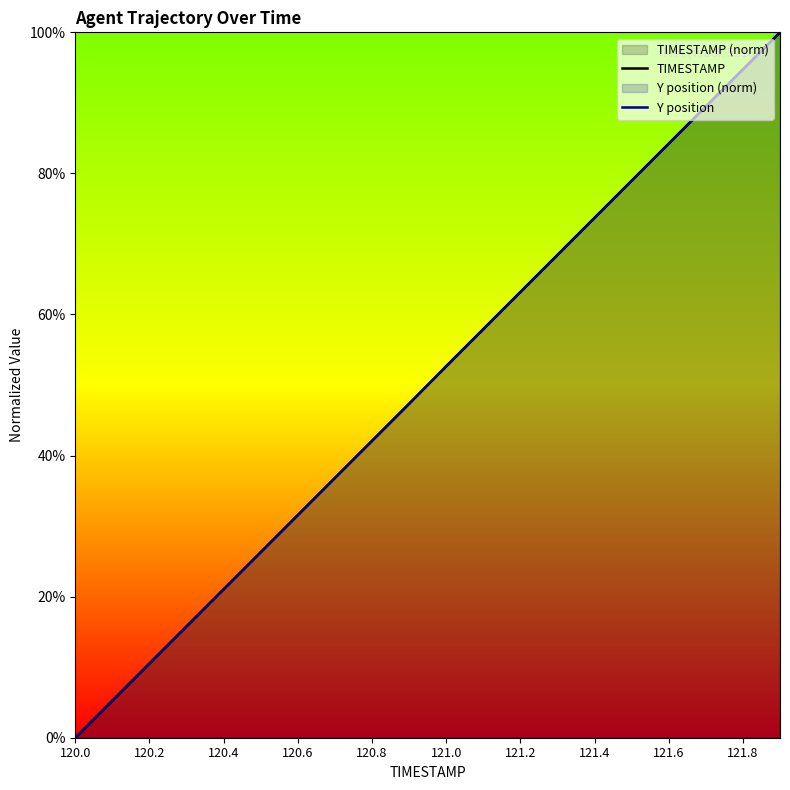

How many values in the TIMESTAMP series are below 52?

10